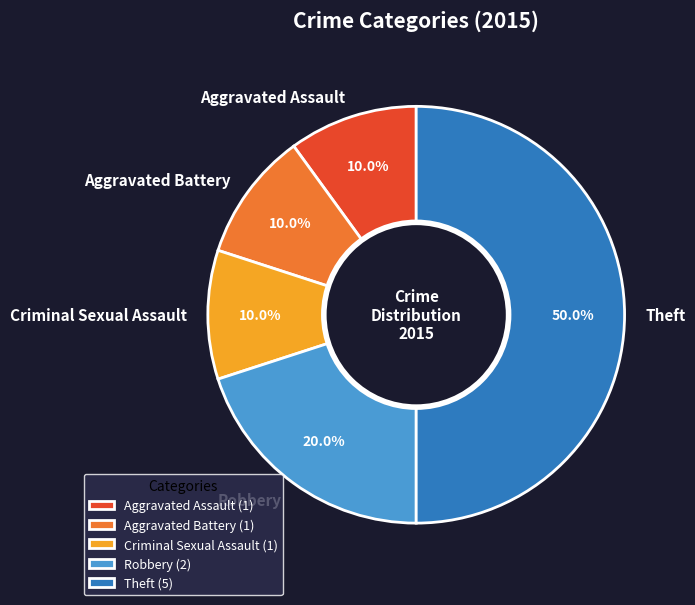

Approximately how many times larger is the value at Aggravated Battery compared to Criminal Sexual Assault?

1.0